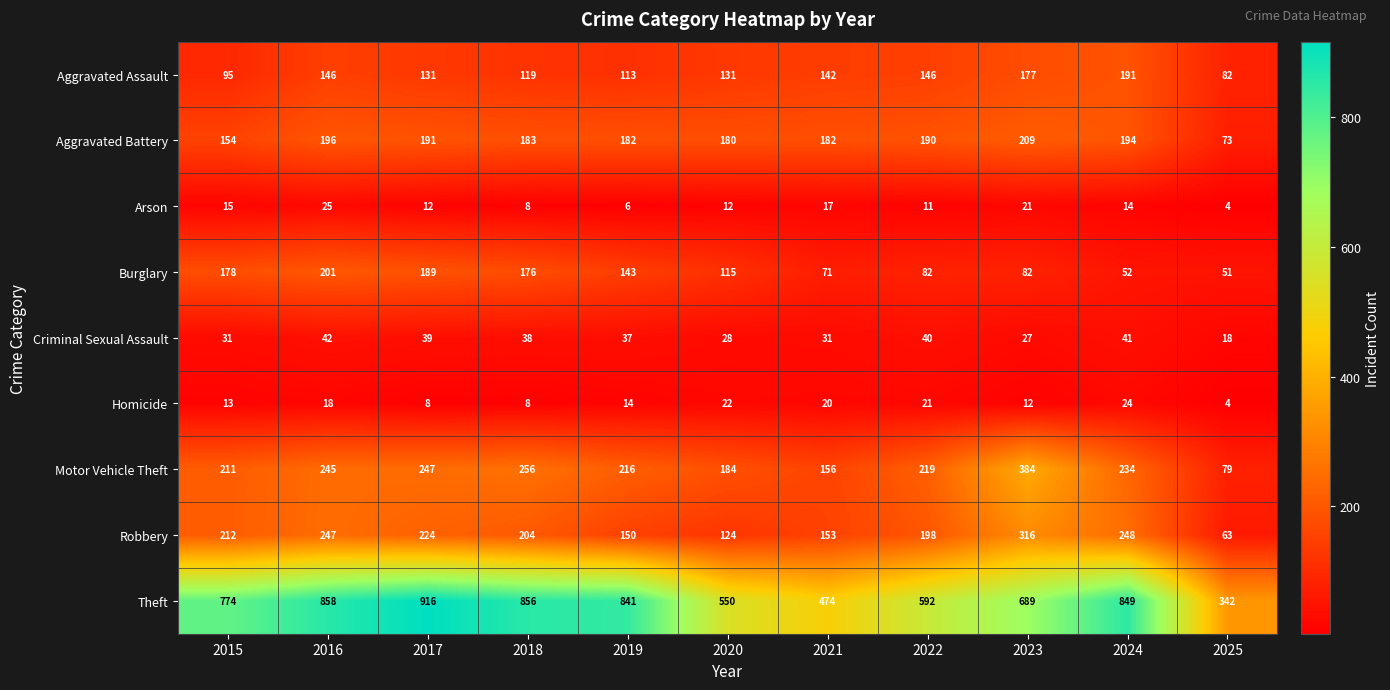

At which category is the sum across all series the highest?

2016